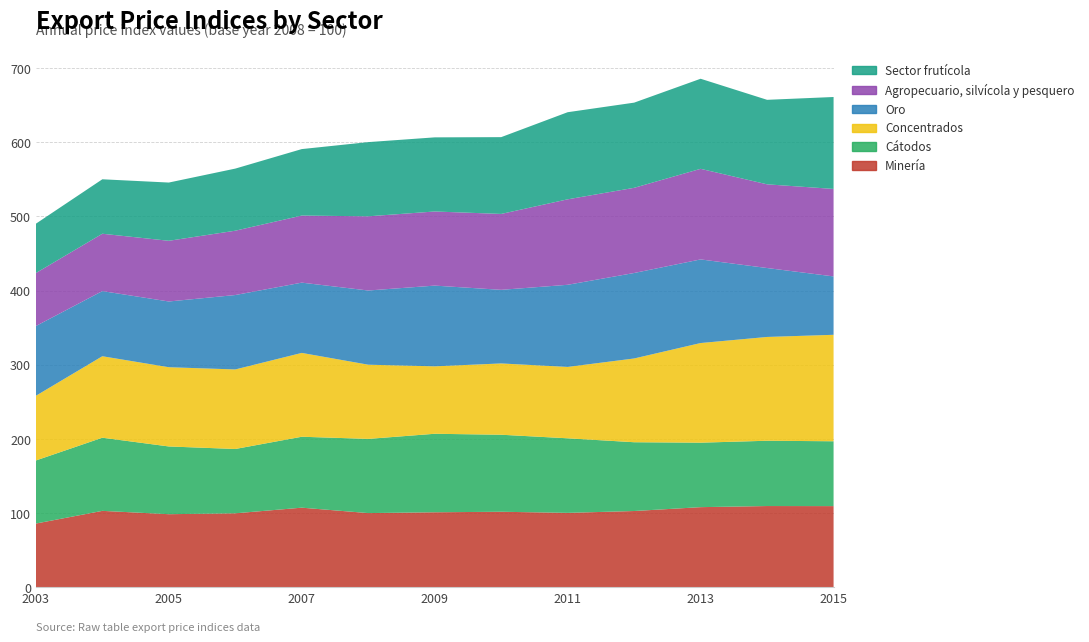

Reading left to right, transcribe all the data shown in this chart.

Minería: 85.9	103.0	98.5	99.7	107.3	100.0	101.1	101.8	100.3	102.8	108.0	109.5	109.4
Cátodos: 85.0	98.6	91.3	86.7	95.6	100.0	105.8	103.8	100.5	92.7	86.9	88.0	87.4
Concentrados: 87.2	109.8	106.8	107.2	113.0	100.0	90.9	96.1	96.2	112.9	134.3	139.9	143.5
Oro: 94.0	87.8	88.6	100.3	94.7	100.0	108.8	99.2	110.7	115.2	112.7	92.9	78.7
Agropecuario, silvícola y pesquero: 71.4	77.3	81.8	86.7	90.4	100.0	99.9	102.3	115.2	114.8	122.1	112.8	117.9
Sector frutícola: 66.5	73.4	78.5	83.7	89.6	100.0	99.9	103.5	117.4	114.8	121.4	113.9	123.9